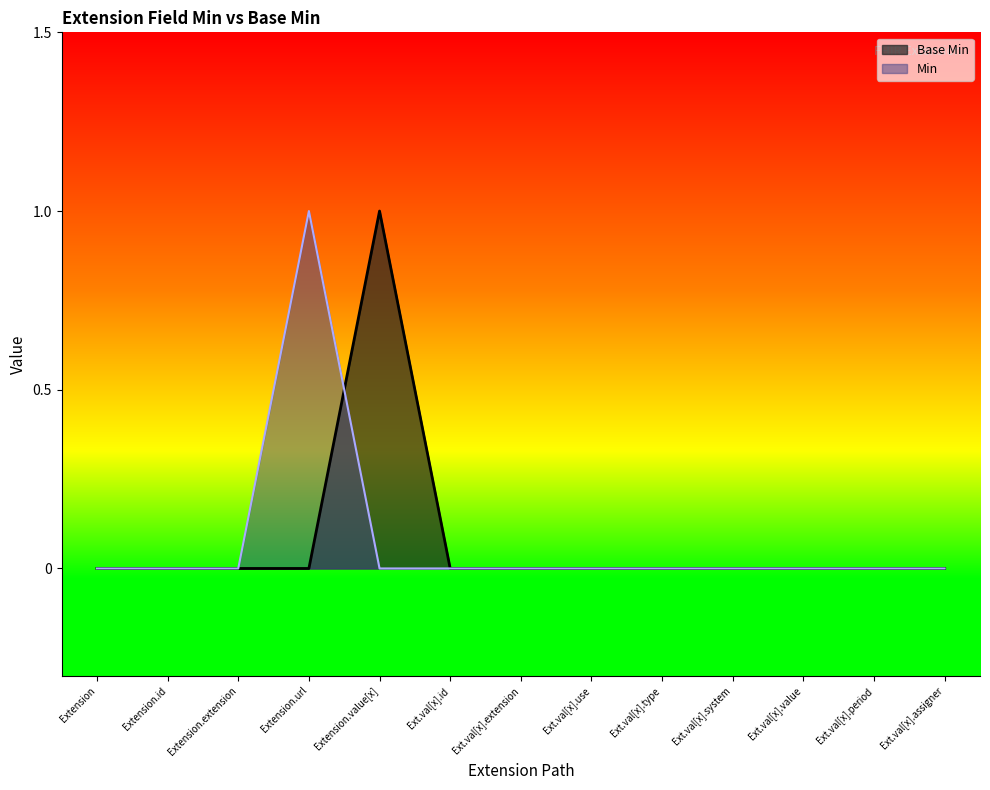

The Min series shows 0 at Ext.val[x].id. True or false?

True